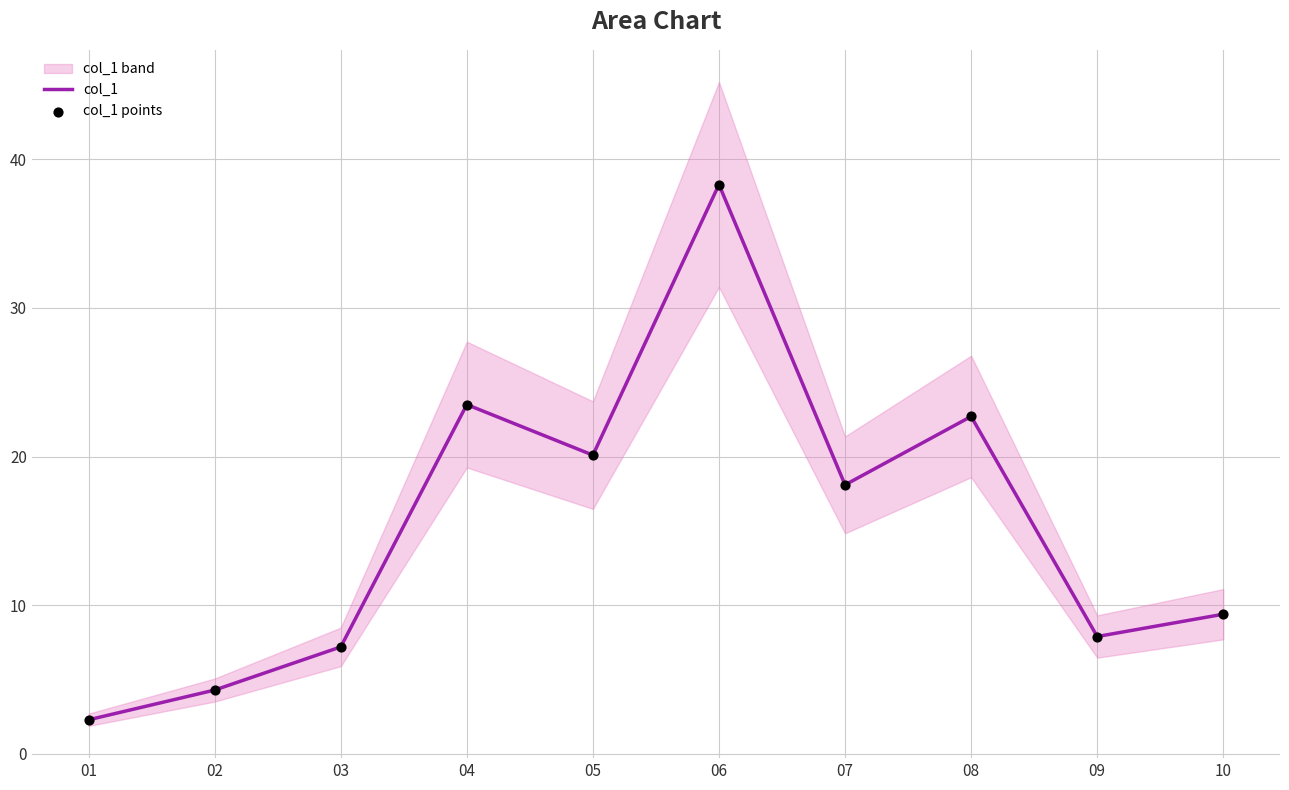

At which category is the sum across all series the highest?

06